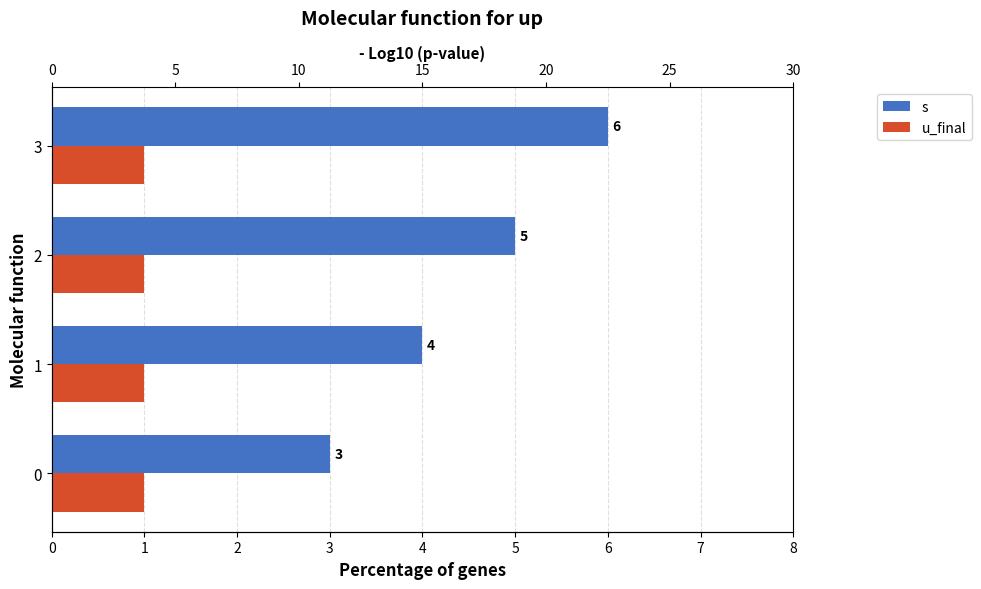

What is the maximum value shown in the chart?

6.0